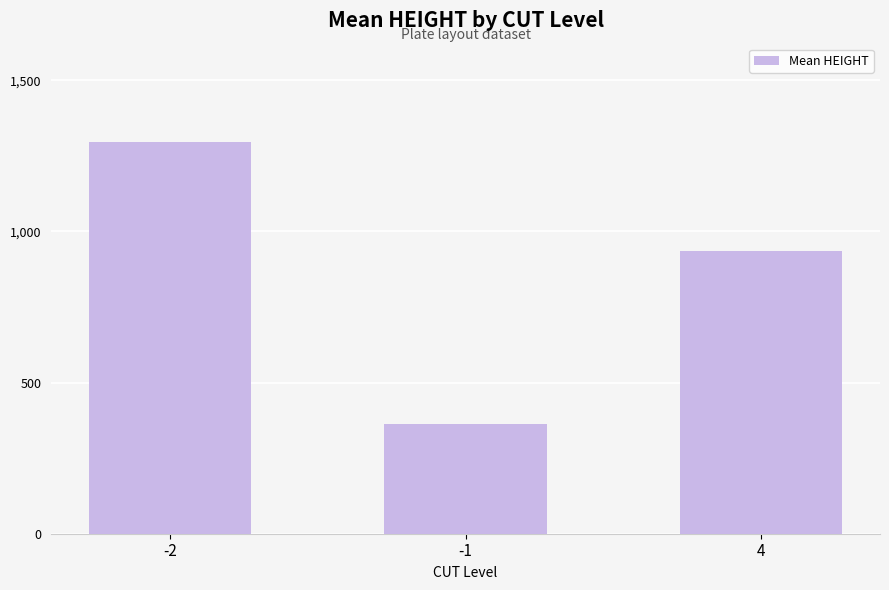

The chart shows a value of 1297.2 at -2. True or false?

True